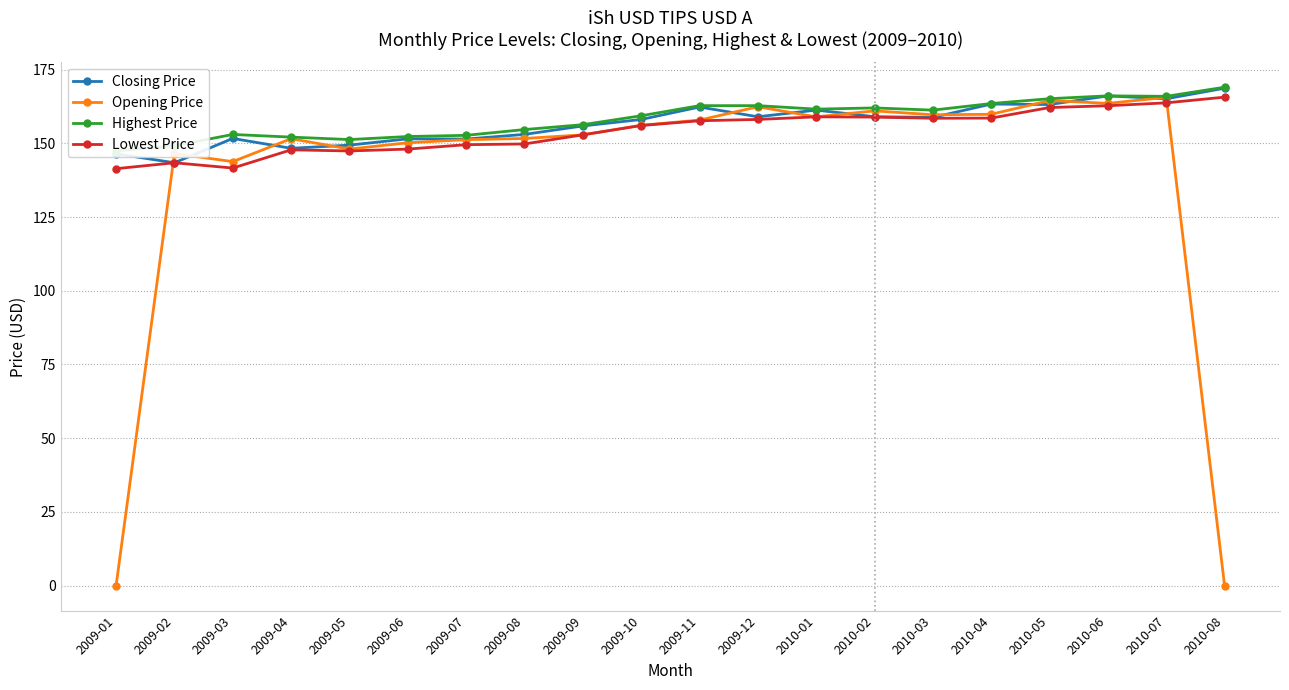

At how many categories does at least one series exceed 87?

20